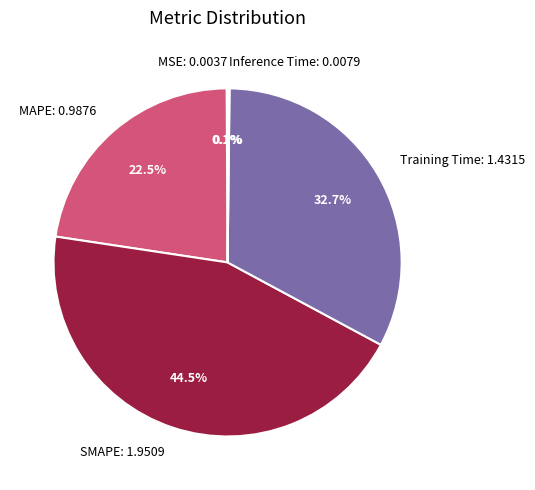

To the nearest percent, what portion does Training Time represent?

33%